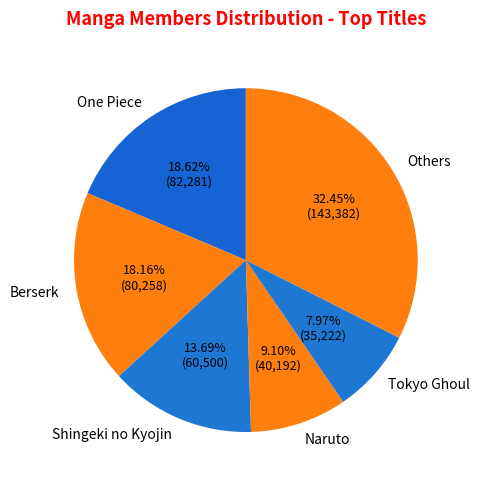

How many segments does this pie chart have?

6